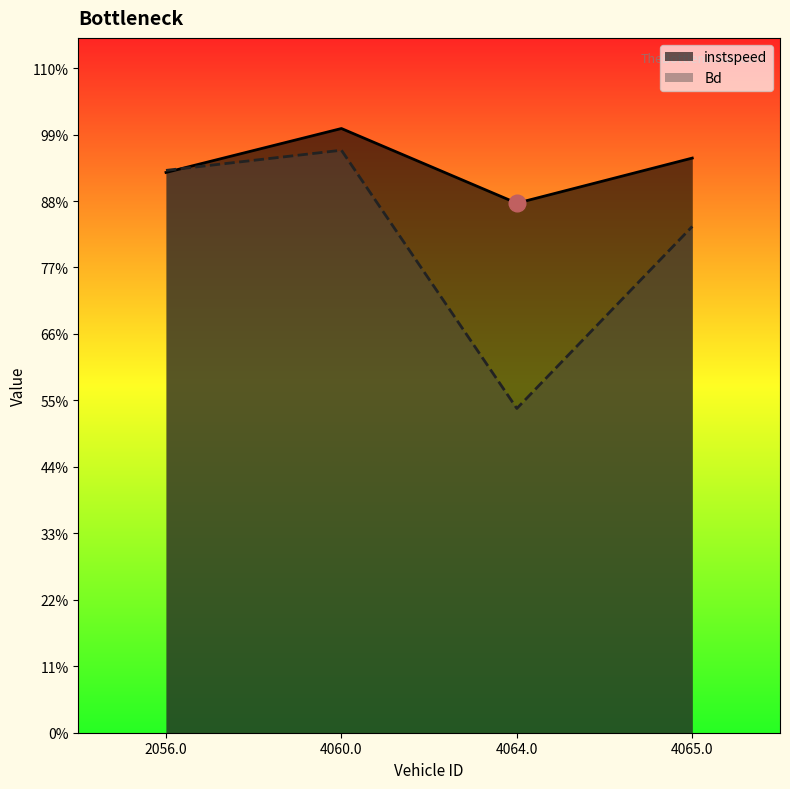

Which series has the largest range (max minus min)?

Bd